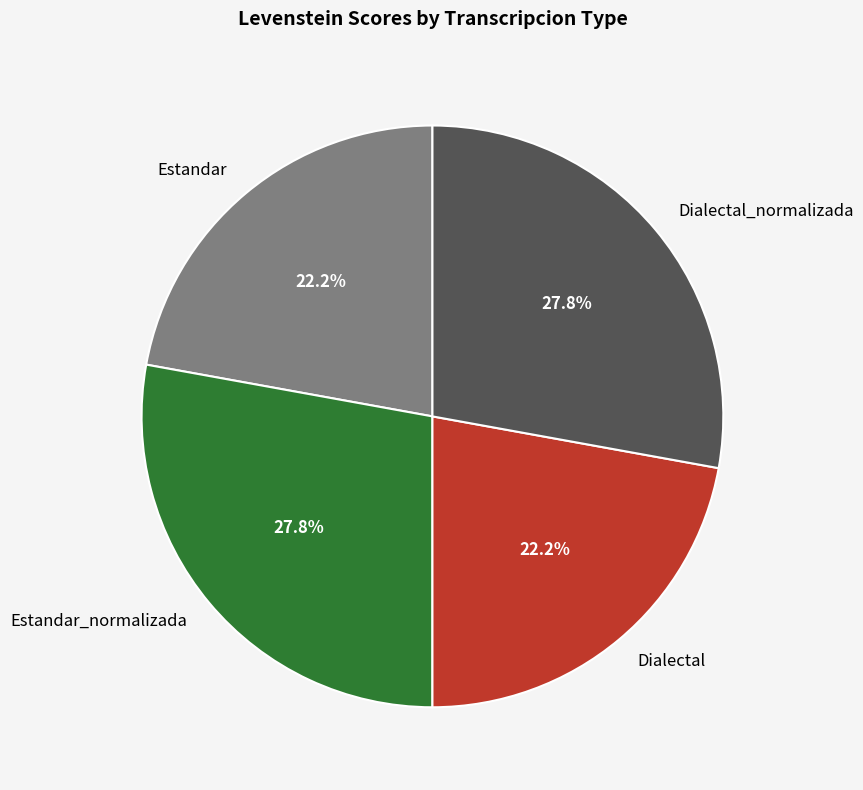

To the nearest percent, what is the average slice percentage?

25%